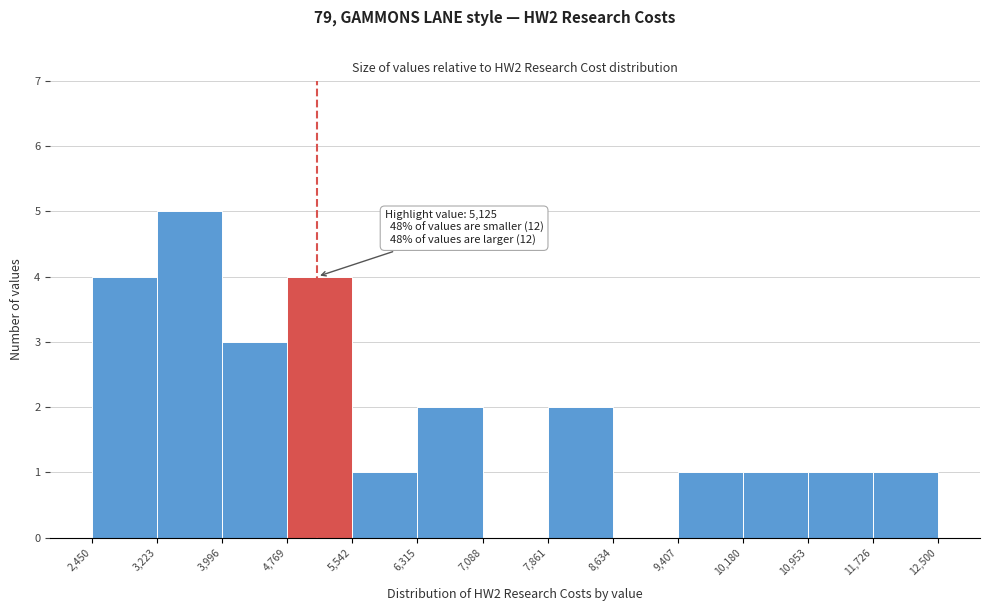

Over which range of the x-axis is the bar tallest?

3,223 to 3,996